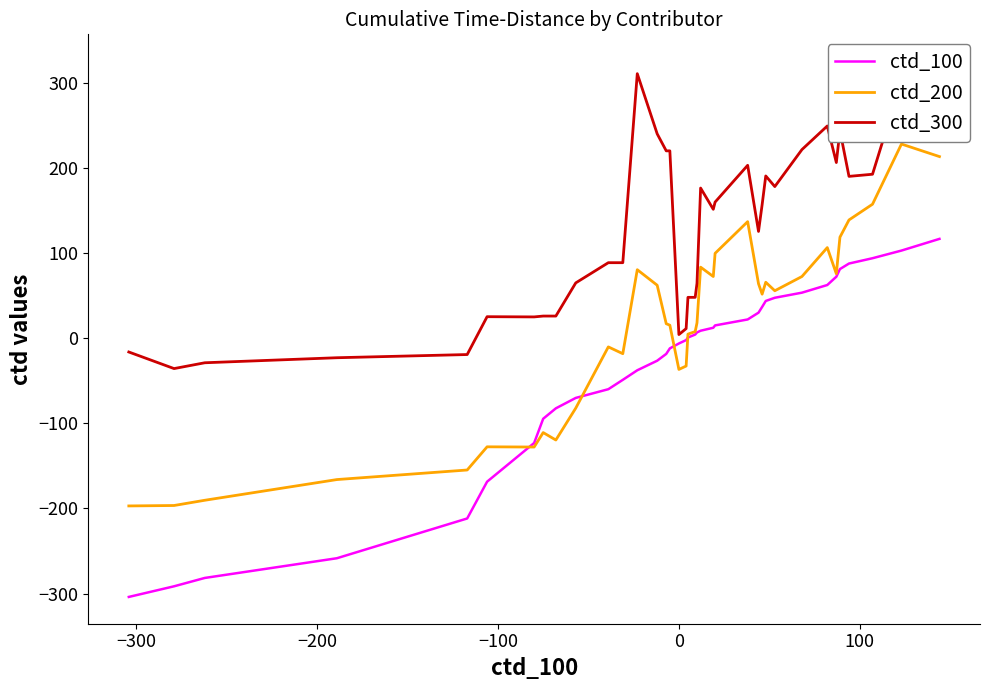

True or false: ctd_300 and ctd_200 cross at least once.

False